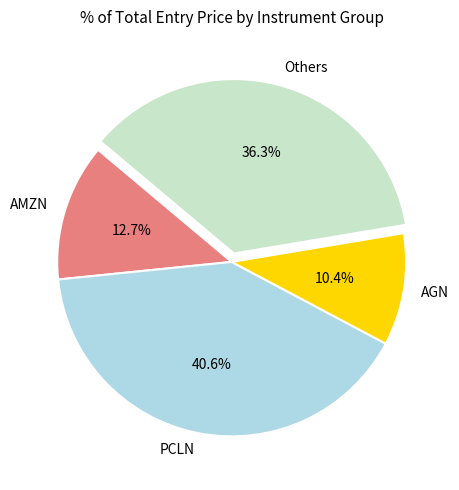

Approximately how many times larger is the value at Others compared to AGN?

3.5